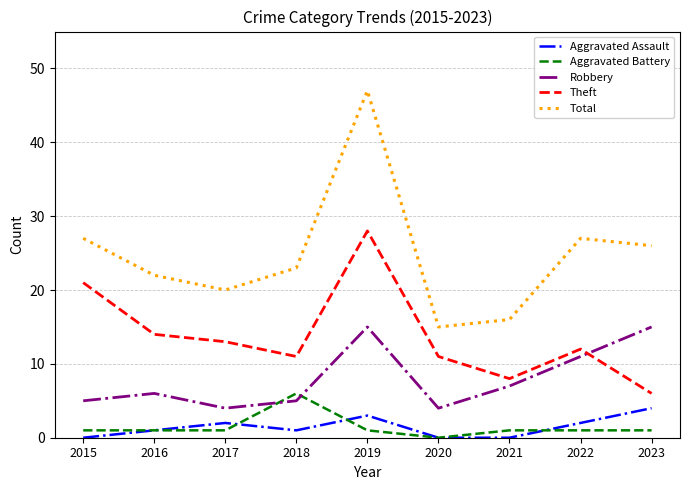

Is this an area chart (filled region under the line)?

No